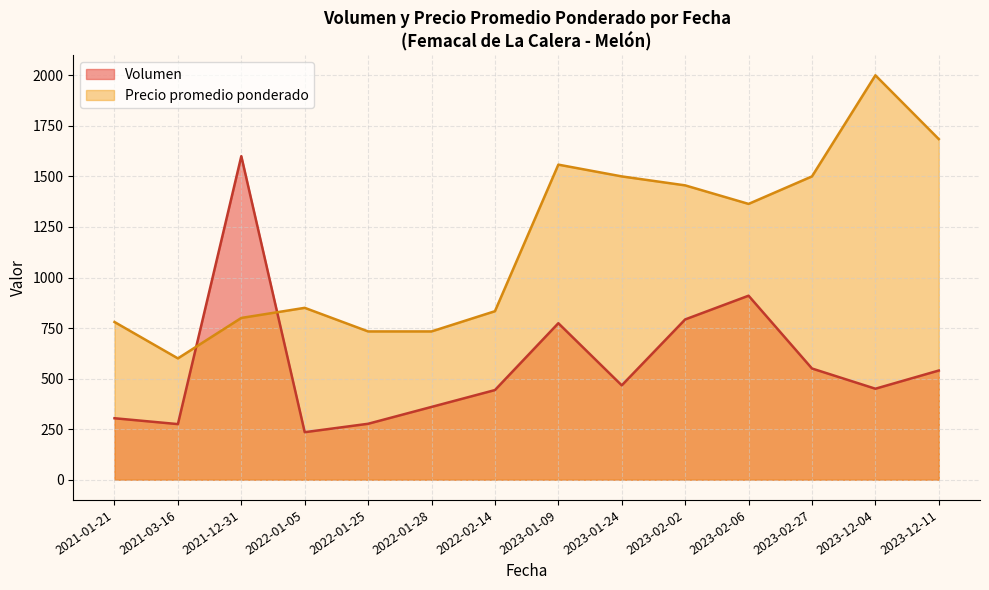

List the series in order of their overall mean, highest first.

Precio promedio ponderado, Volumen